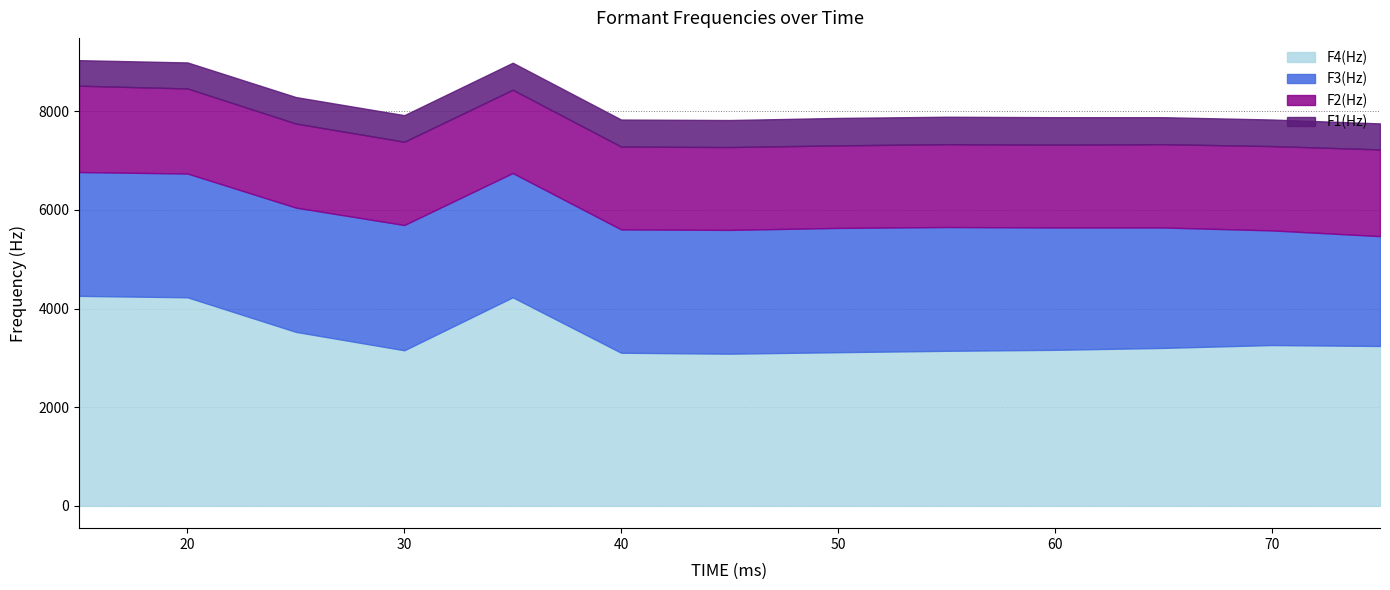

How many lines are shown in the chart?

4